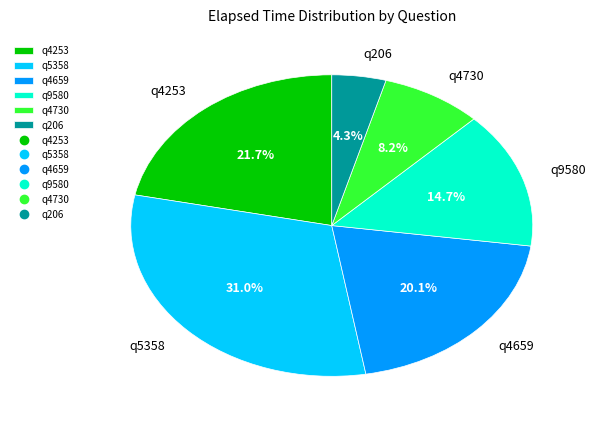

Between q206 and q4730, which is larger?

q4730